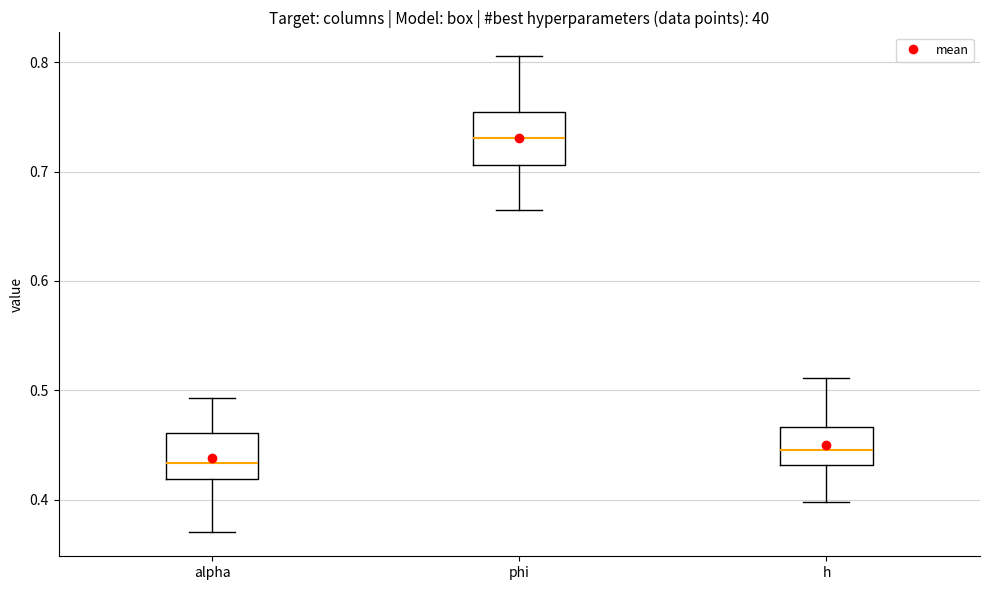

Reading left to right, read every box against the y-axis: the position of its median line, the range the box covers, and the ends of its whiskers. The values are not printed on the chart, so give them approximately, as read against the axis.

alpha: median 0.43, box 0.42 to 0.46, whiskers 0.37 to 0.49
phi: median 0.73, box 0.71 to 0.75, whiskers 0.67 to 0.81
h: median 0.45, box 0.43 to 0.47, whiskers 0.40 to 0.51